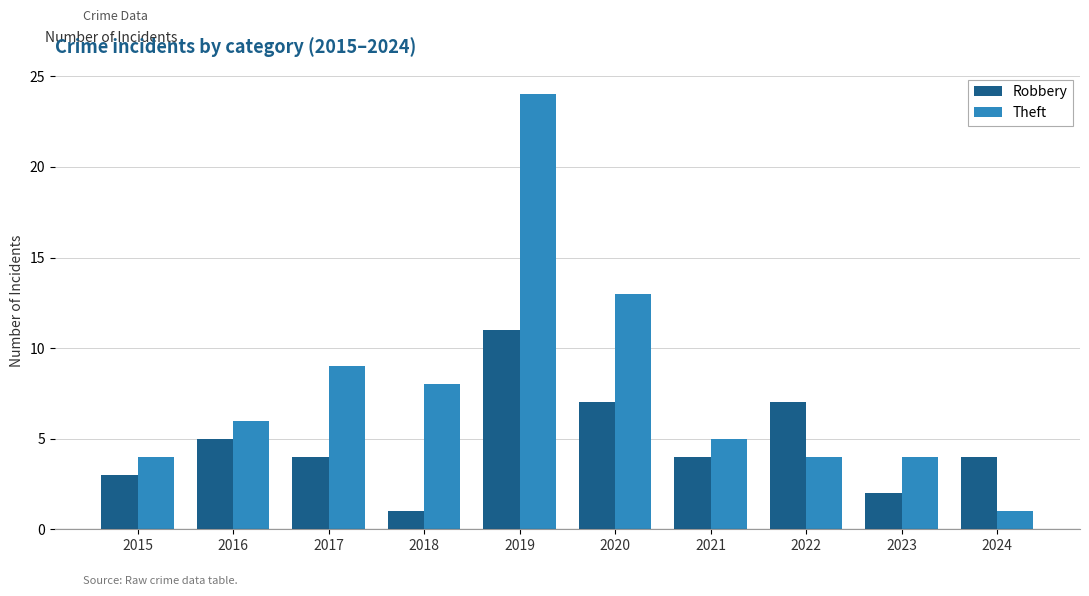

Which series has the widest spread of values?

Theft